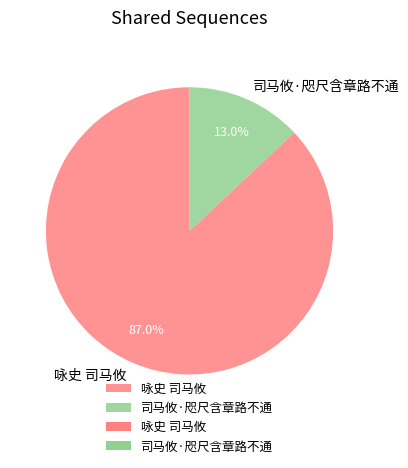

How many slices are in this pie chart?

2